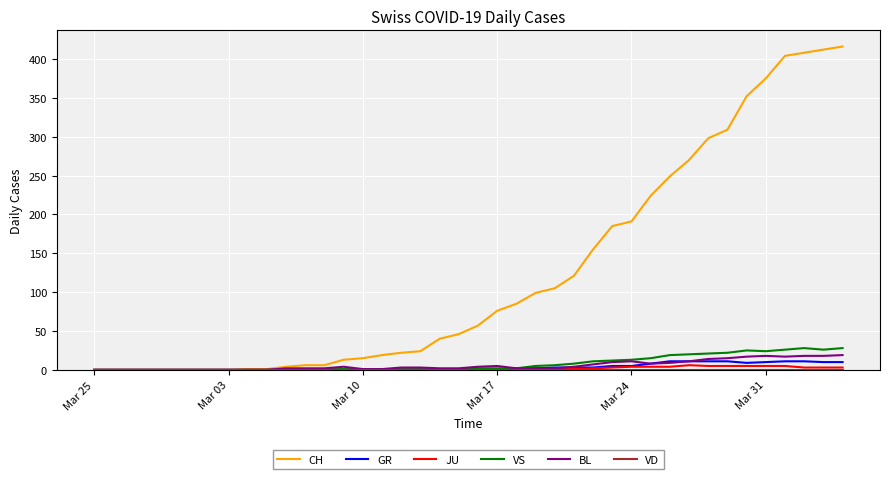

What is the greatest value displayed?

416